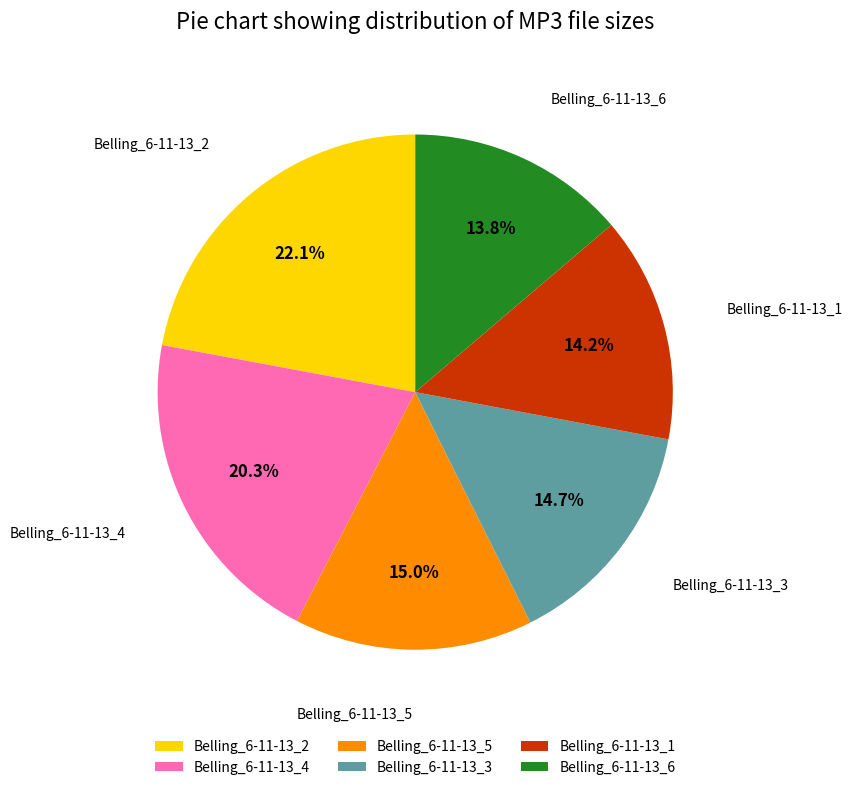

The Belling_6-11-13_3 slice represents 15% of the pie. True or false?

True